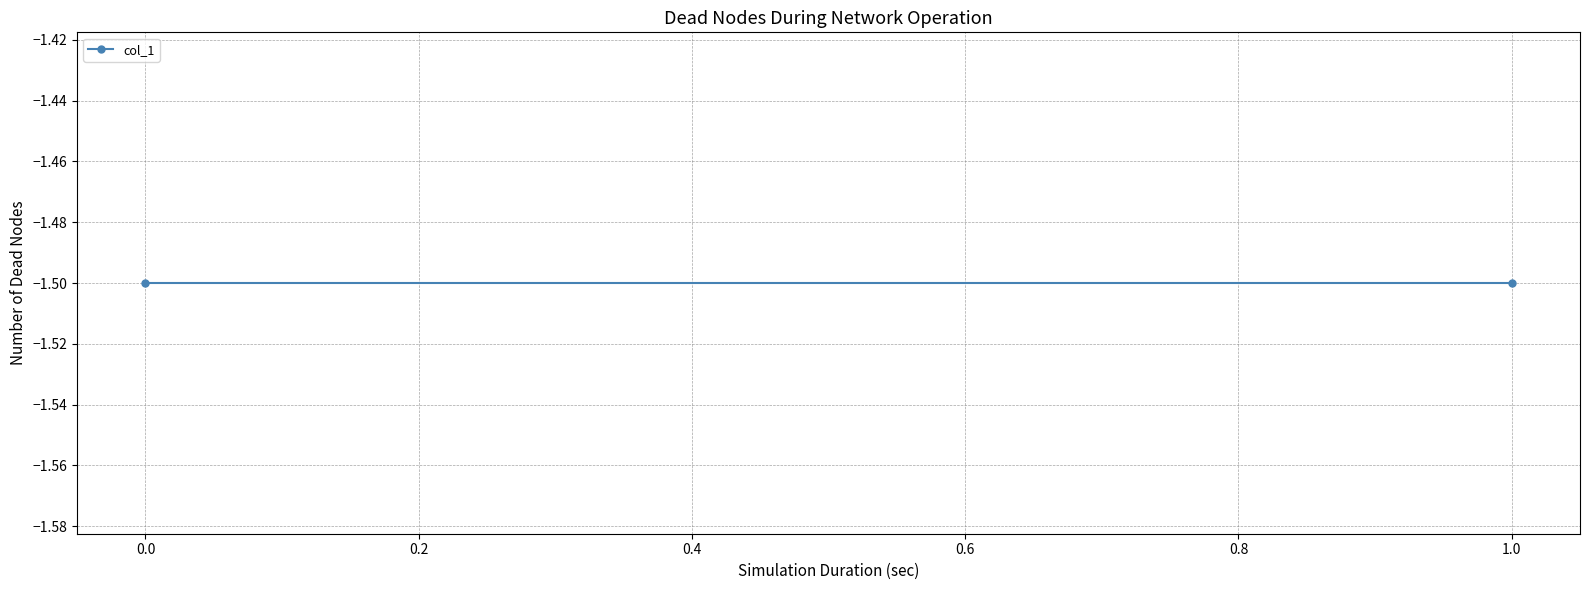

Is this an area chart (filled region under the line)?

No